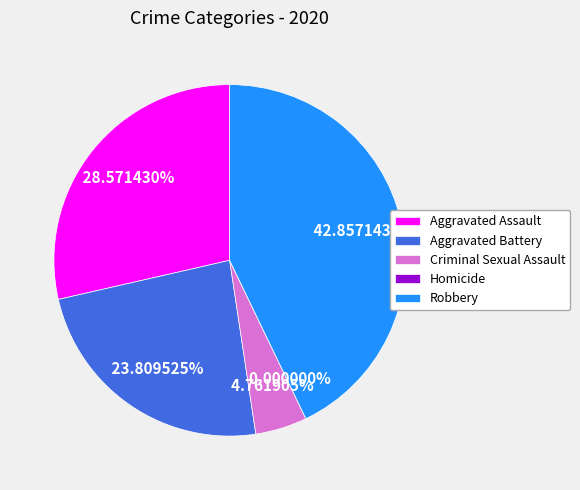

Is it true that Homicide is 9% of the pie?

False